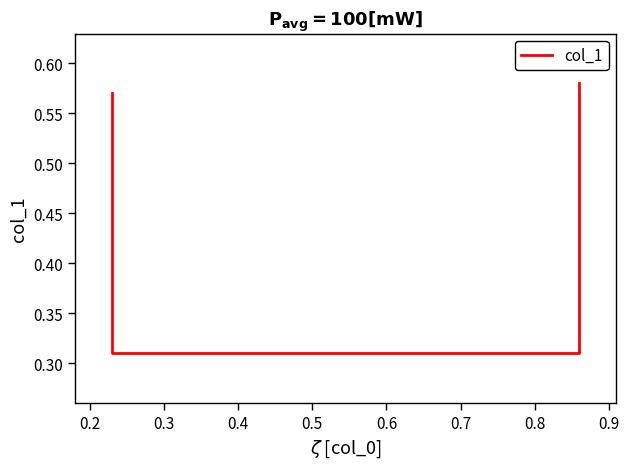

The chart shows a value of 0.9 at 0.4. True or false?

False